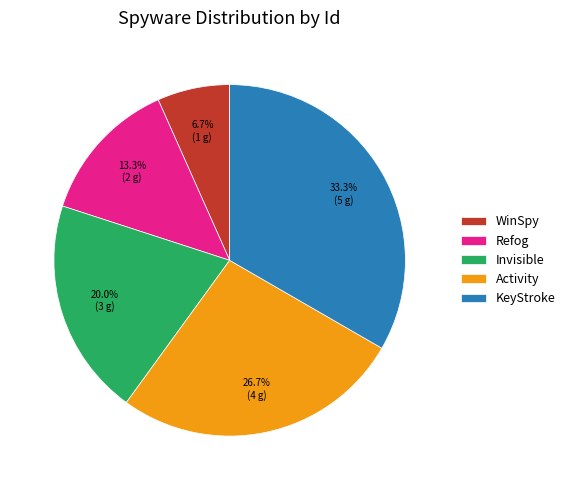

Which slice is the largest?

KeyStroke